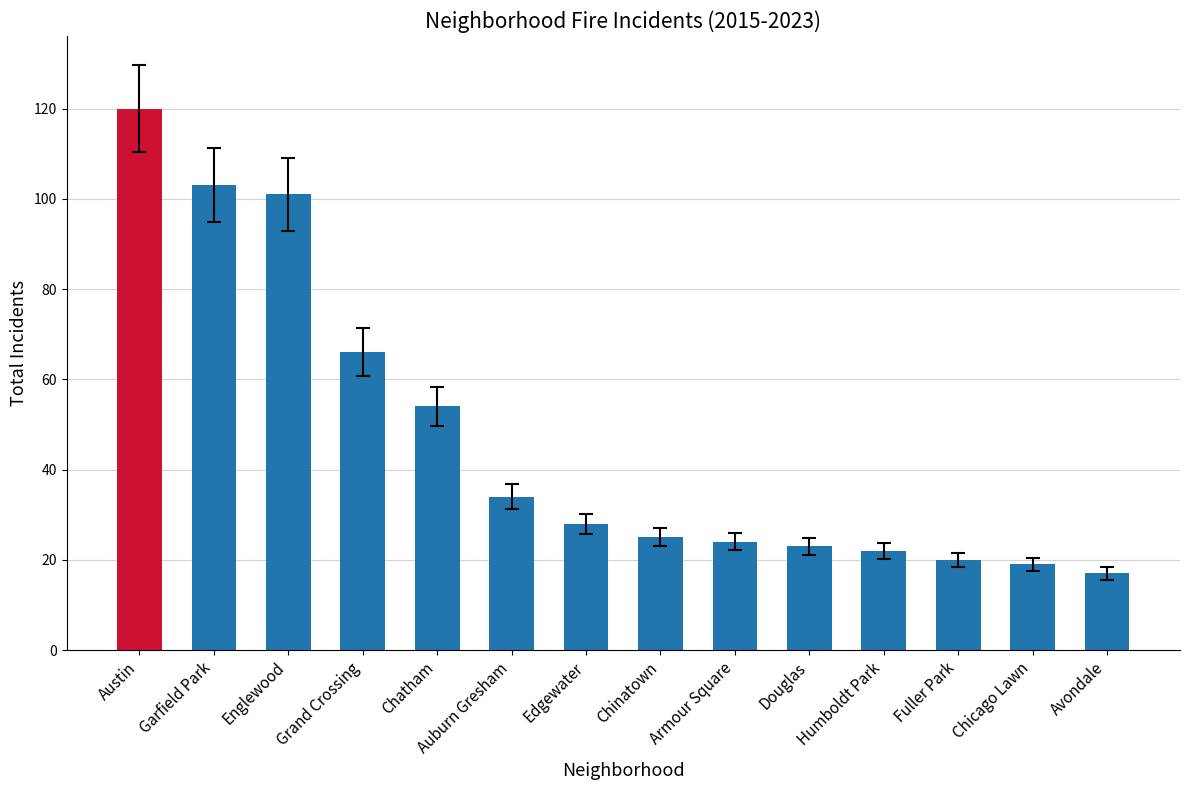

What is the difference between the maximum and minimum values?

103